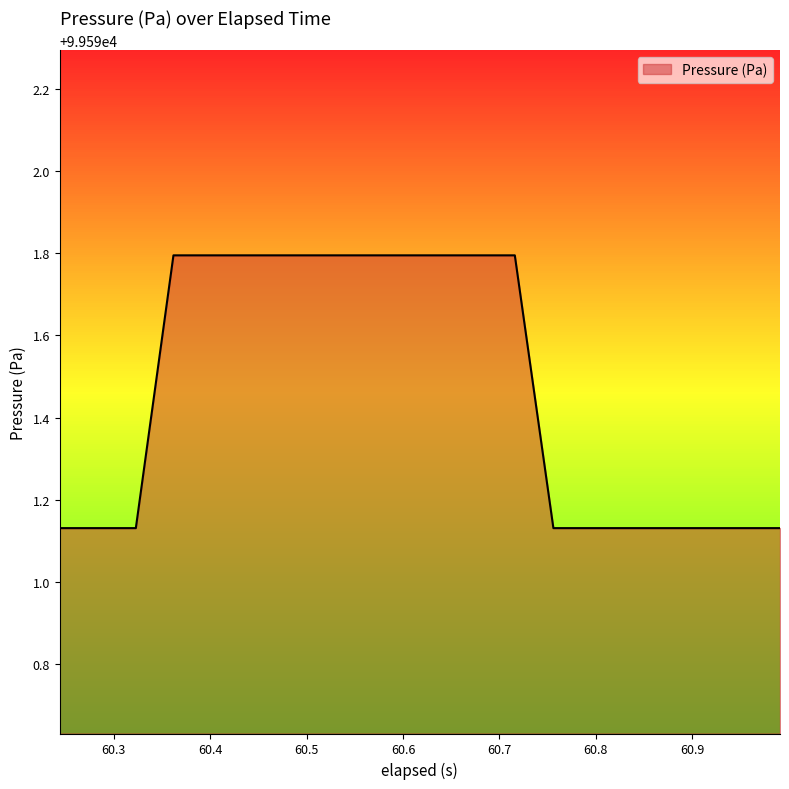

How many series are shown in this chart?

1